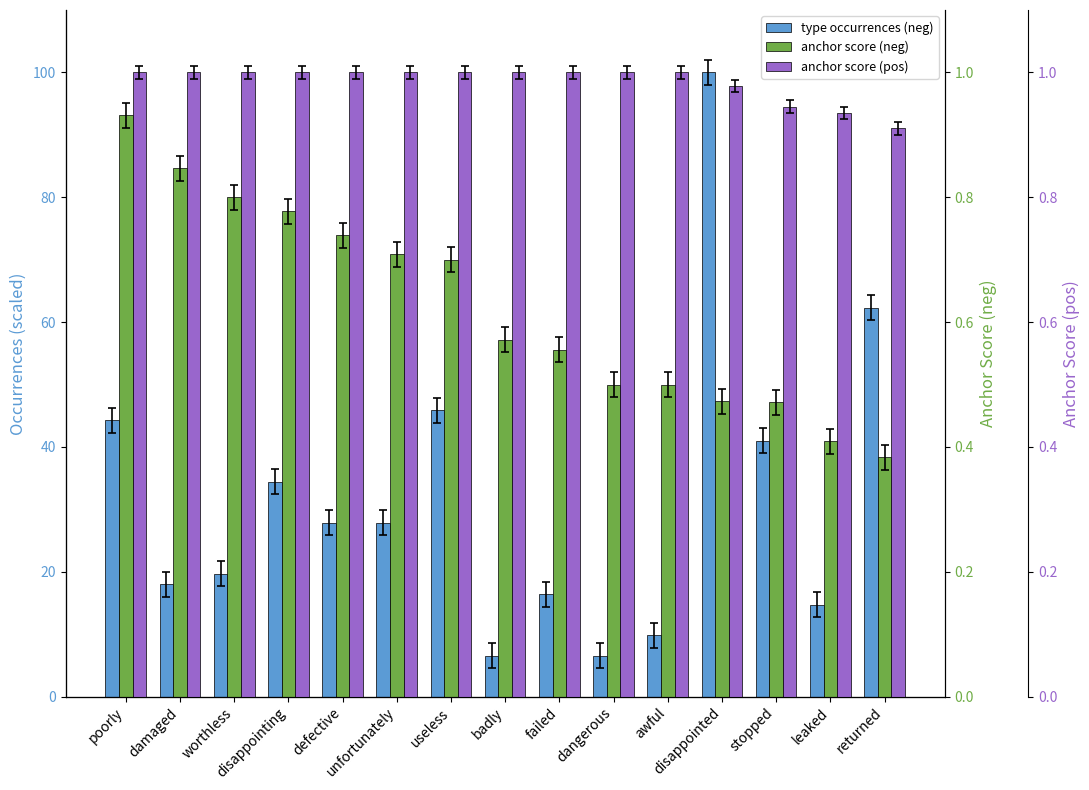

The anchor score (pos) series shows 1.0 at dangerous. True or false?

True